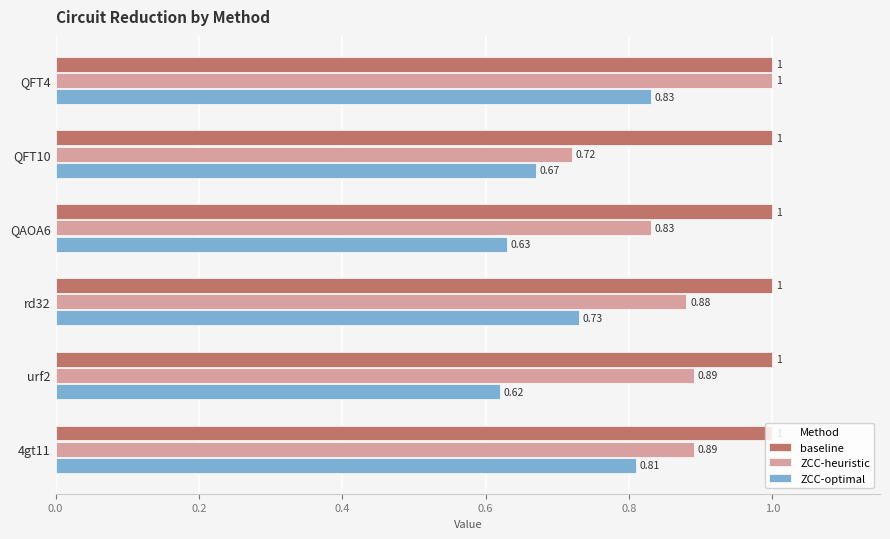

Count the number of data series in this chart.

3